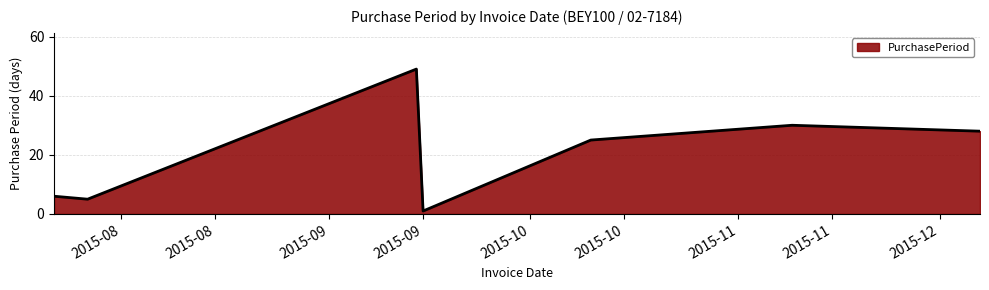

What is the greatest value displayed?

49